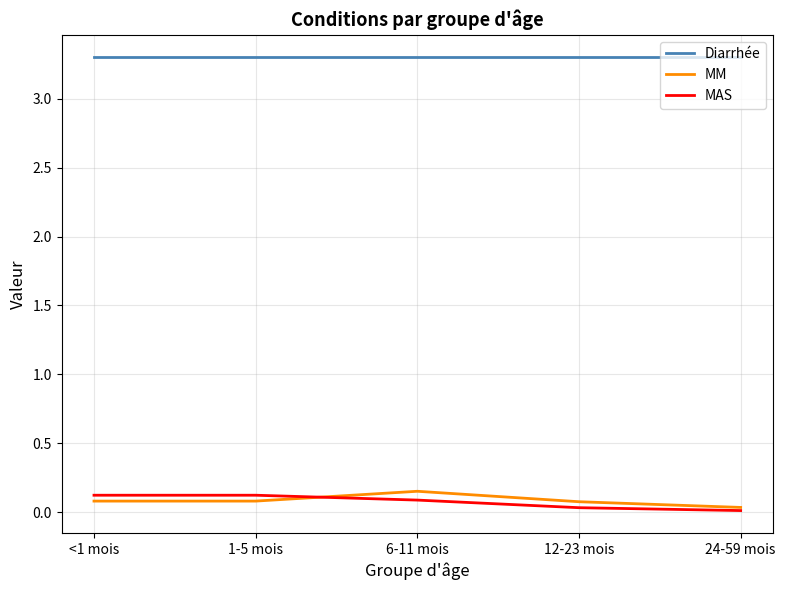

True or false: MM and MAS intersect in this chart.

True